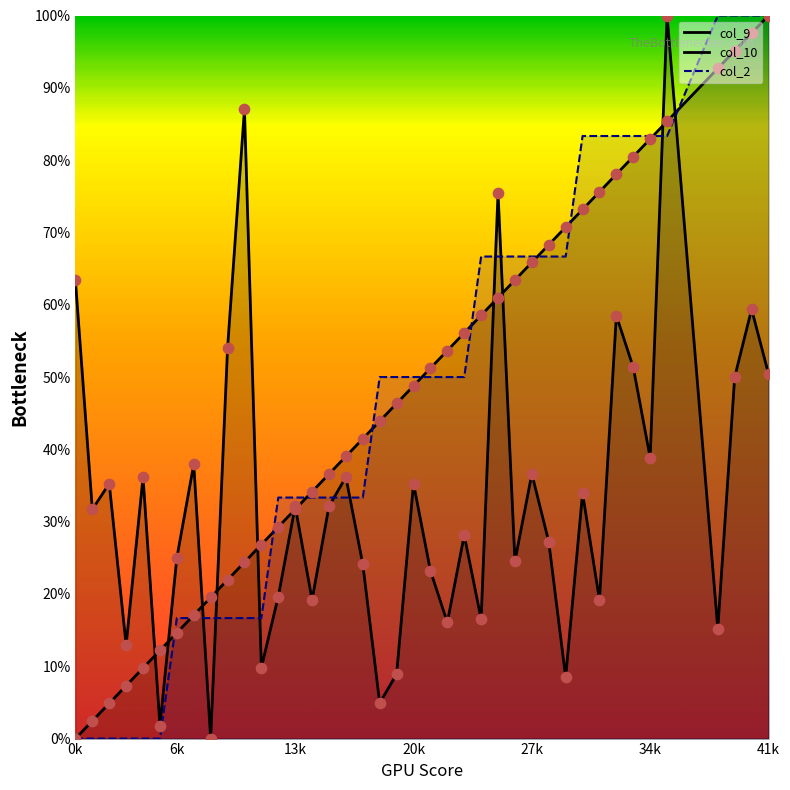

Which series reaches the maximum Y coordinate?

col_9